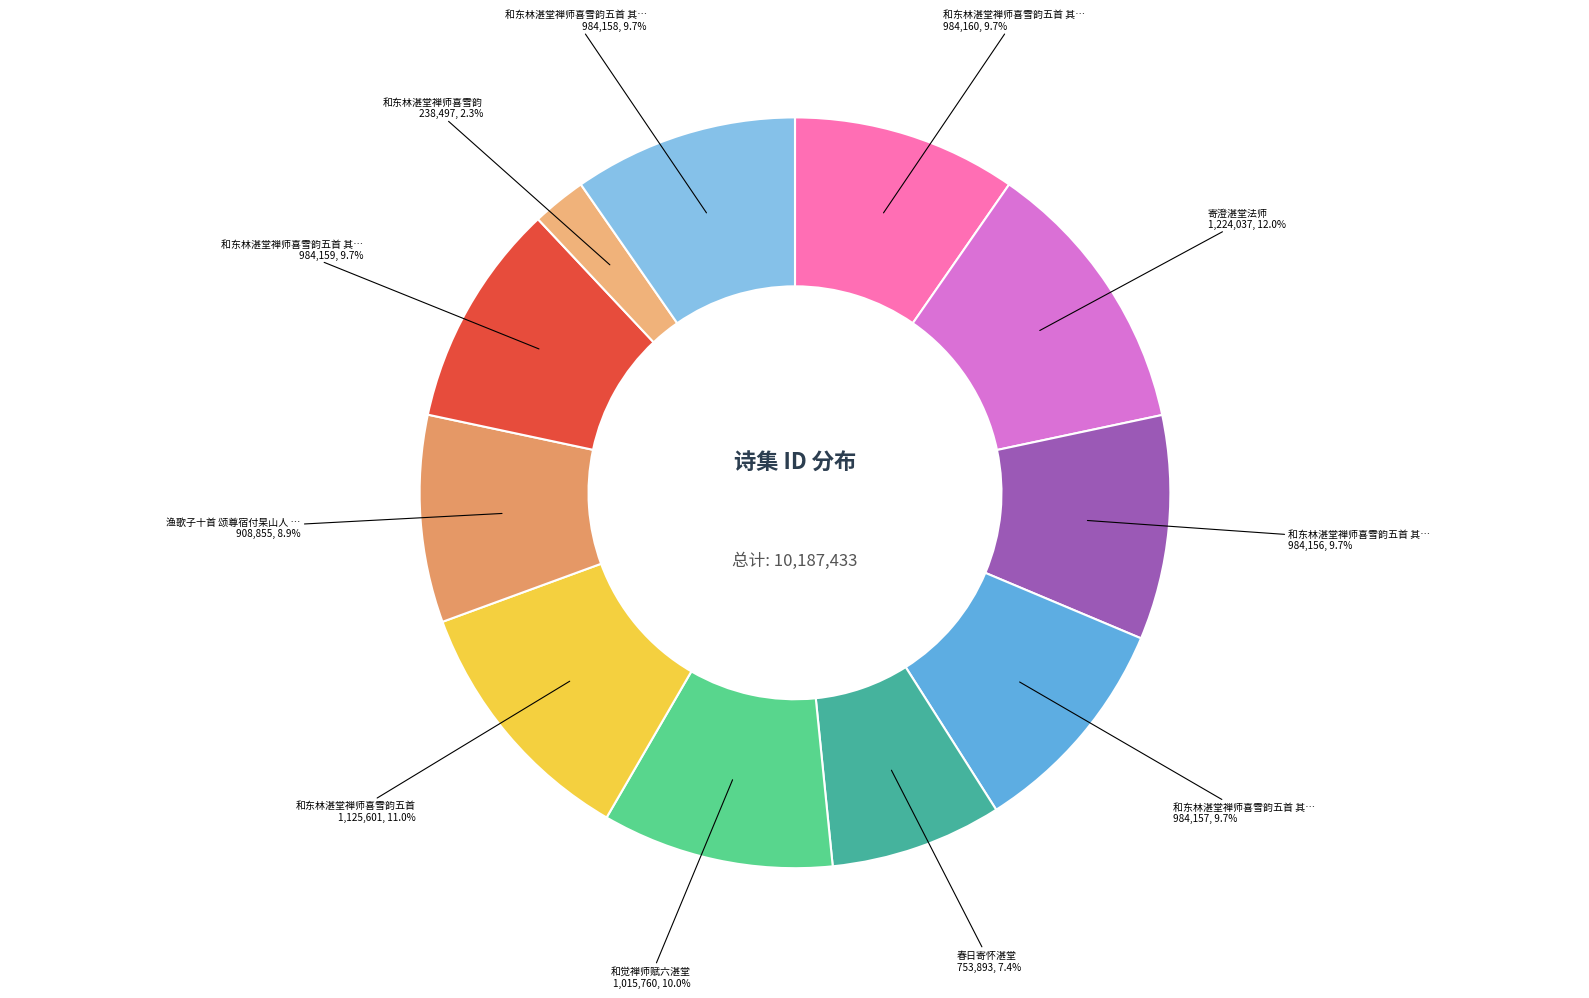

To the nearest percent, what is the difference between the largest and smallest slice percentages?

10%